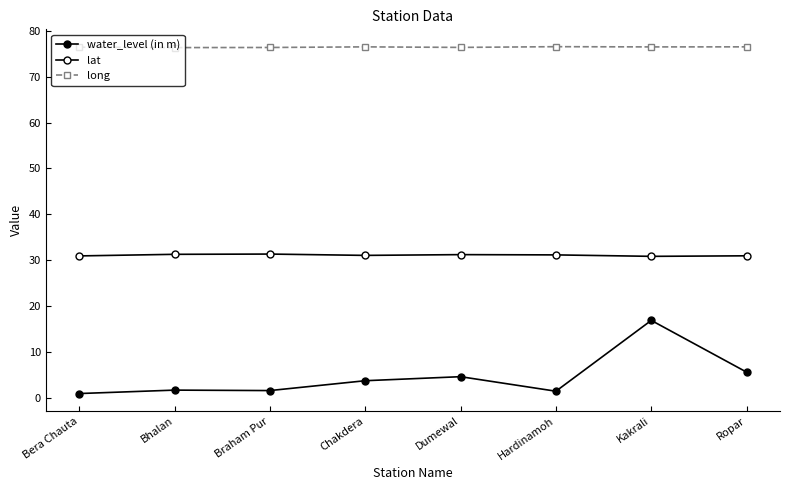

Where is lat nearest to the value 31?

Chakdera